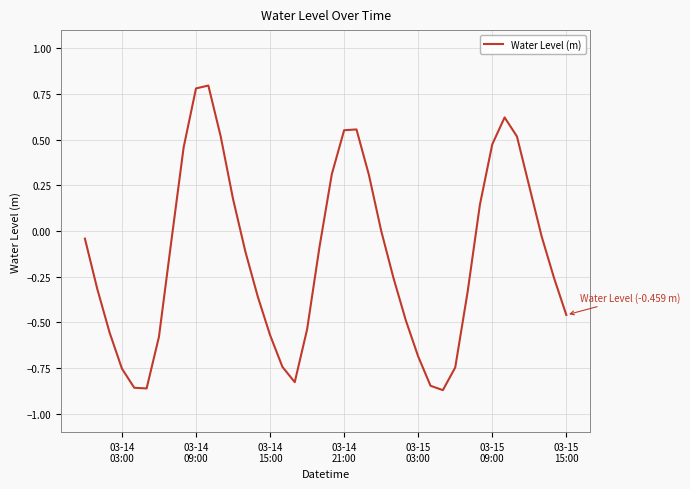

What is the difference between the maximum and minimum values?

1.7